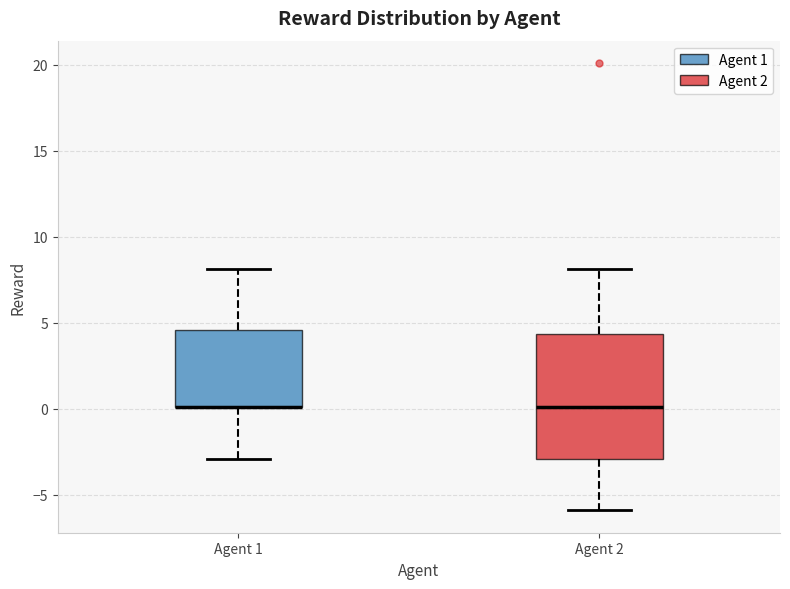

Reading left to right, read every box against the y-axis: the position of its median line, the range the box covers, and the ends of its whiskers. The values are not printed on the chart, so give them approximately, as read against the axis.

Agent 1: median 0.0 (drawn on the box's lower edge), box 0.0 to 4.5, whiskers -3.0 to 8.0
Agent 2: median 0.0, box -3.0 to 4.5, whiskers -6.0 to 8.0